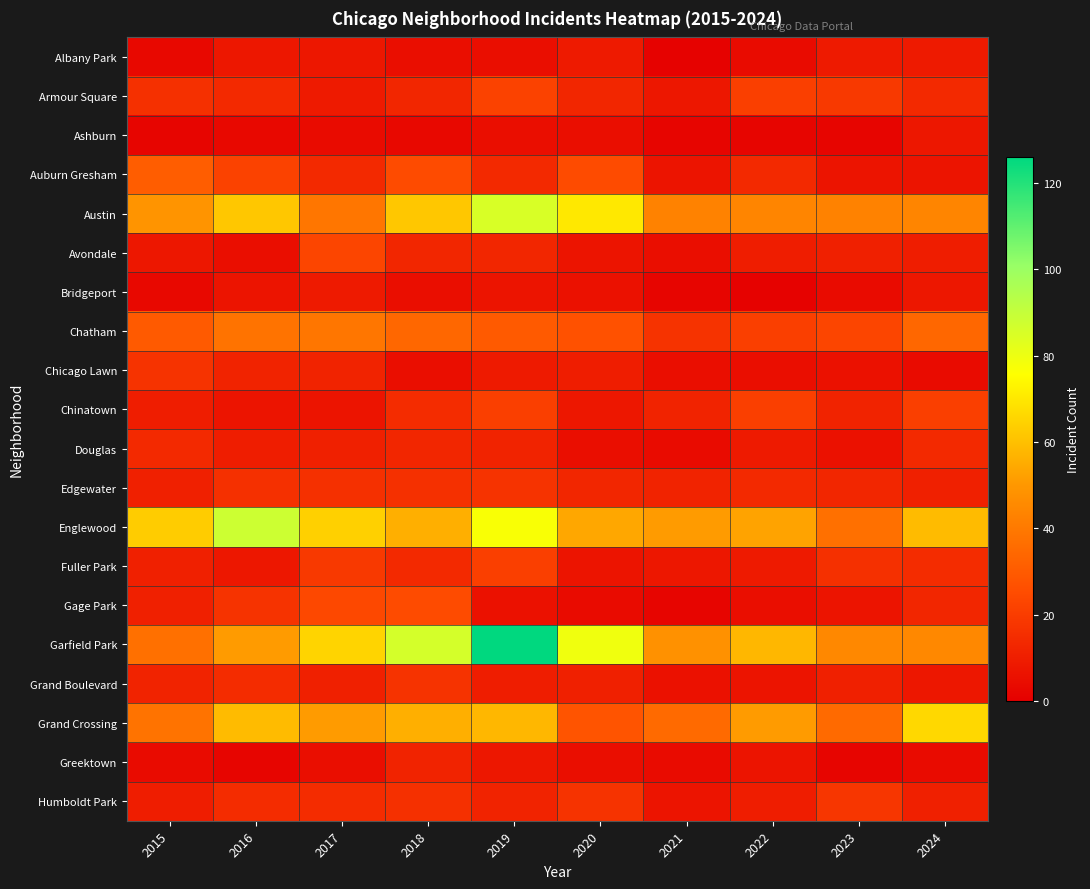

Which has a higher value, 2021 or 2015?

2015